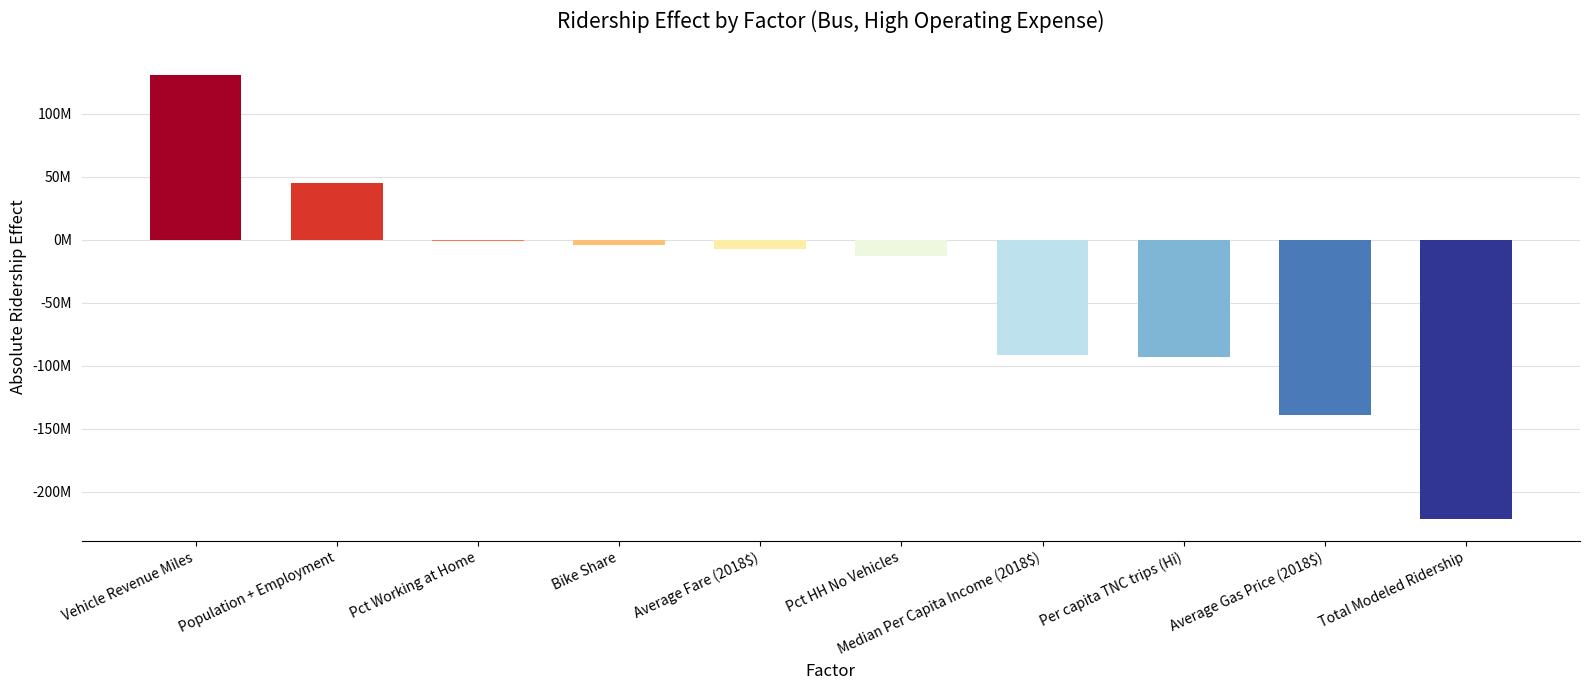

Are the bars horizontal?

No